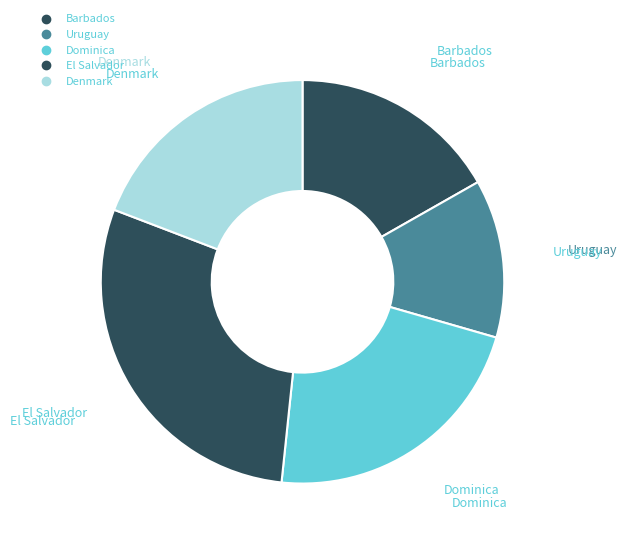

Count the number of slices in the pie.

5